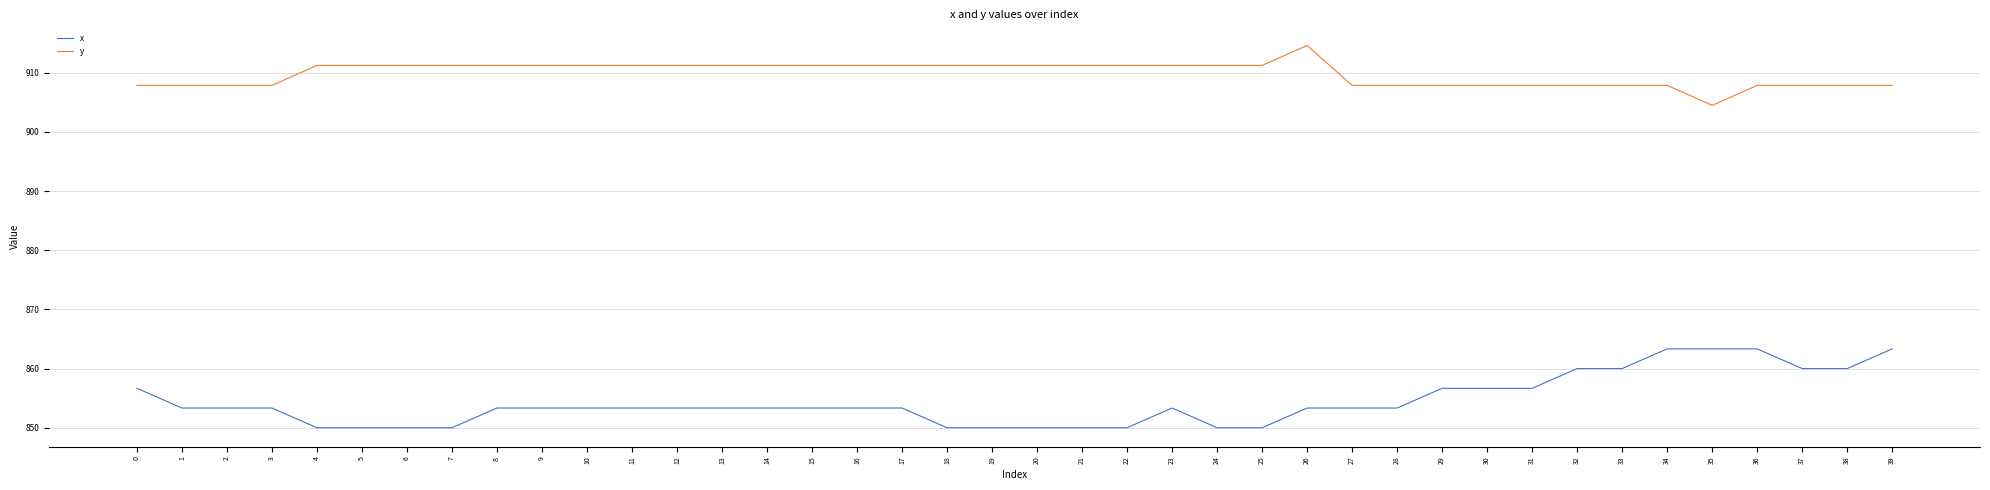

Rank the series by their average value, from lowest to highest.

x, y